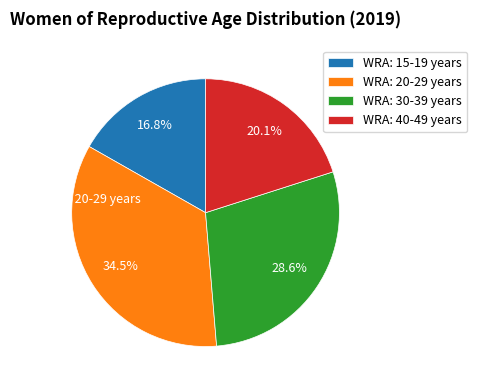

Count the number of slices in the pie.

4